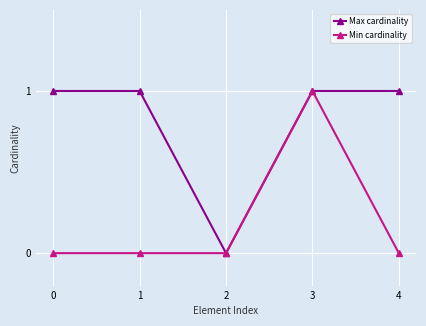

True or false: Min cardinality has a value of 1 at 3.

True